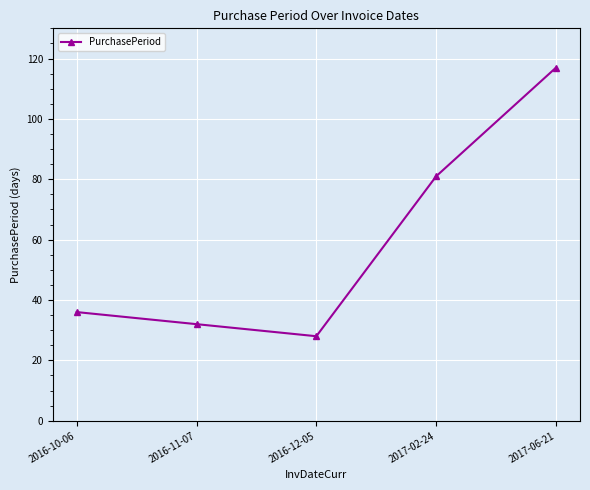

At which label is the value closest to 72?

2017-02-24